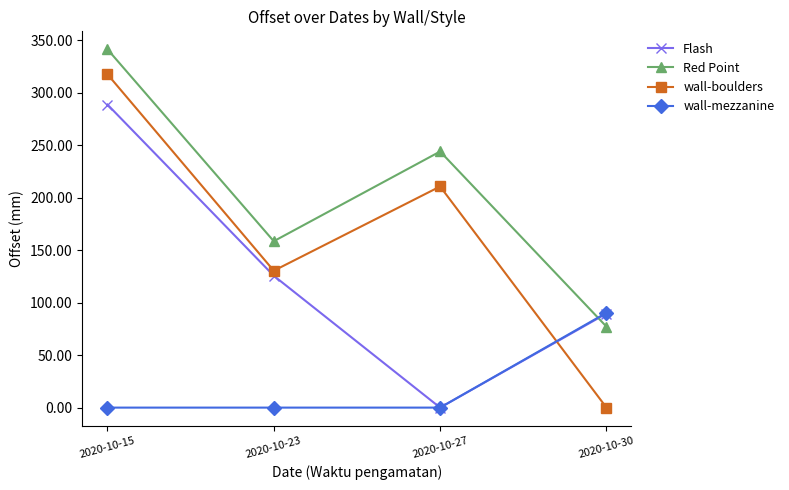

Is the value of wall-mezzanine at 2020-10-23 greater than the value of Flash at 2020-10-30?

No